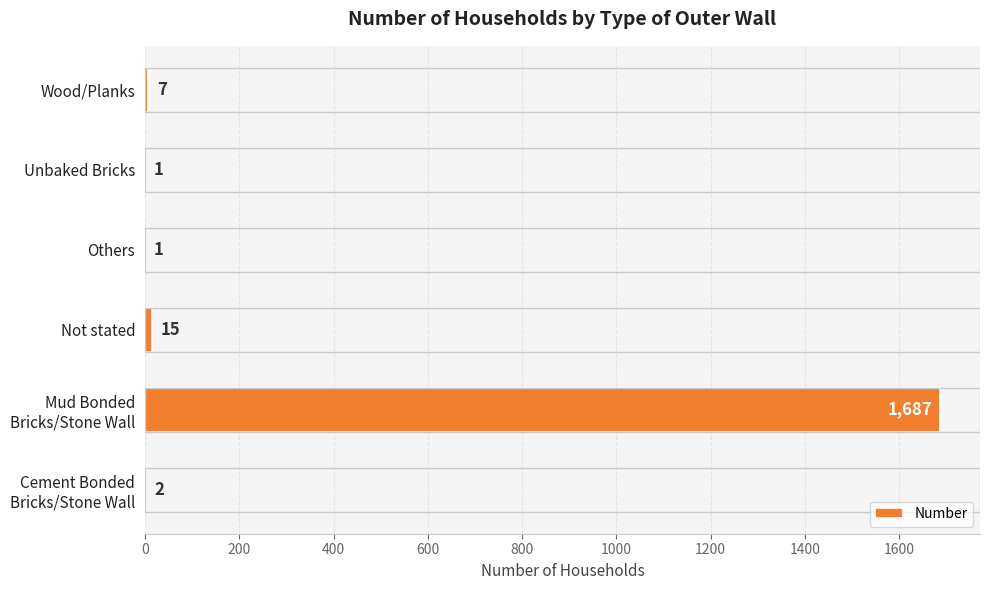

Count the number of categories in the chart.

6